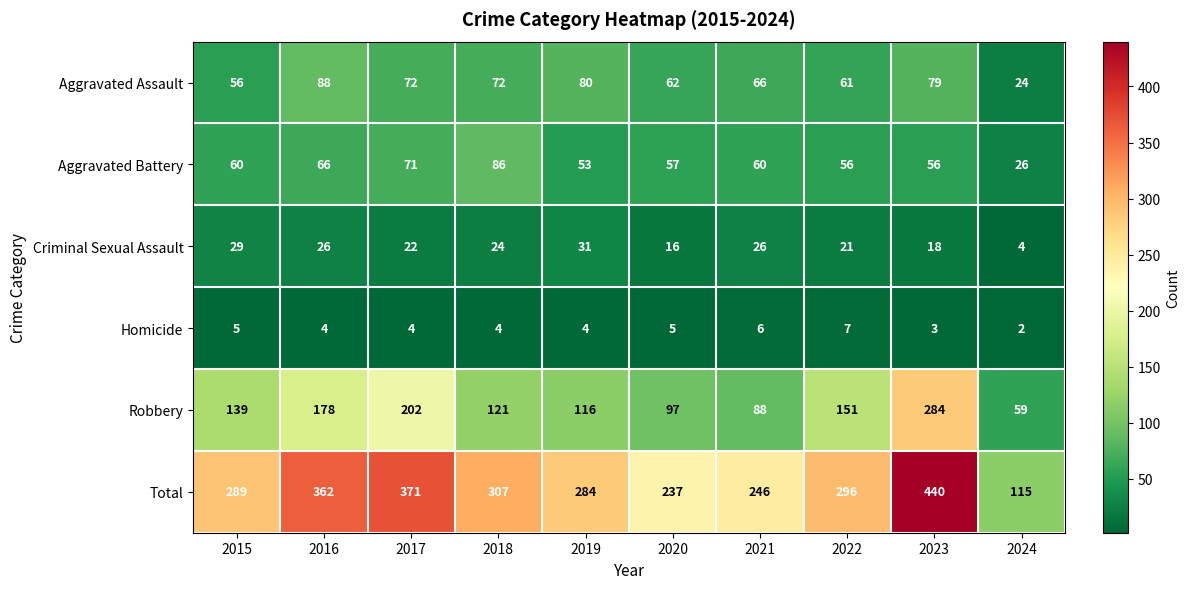

Which series has the largest total across all categories?

Total